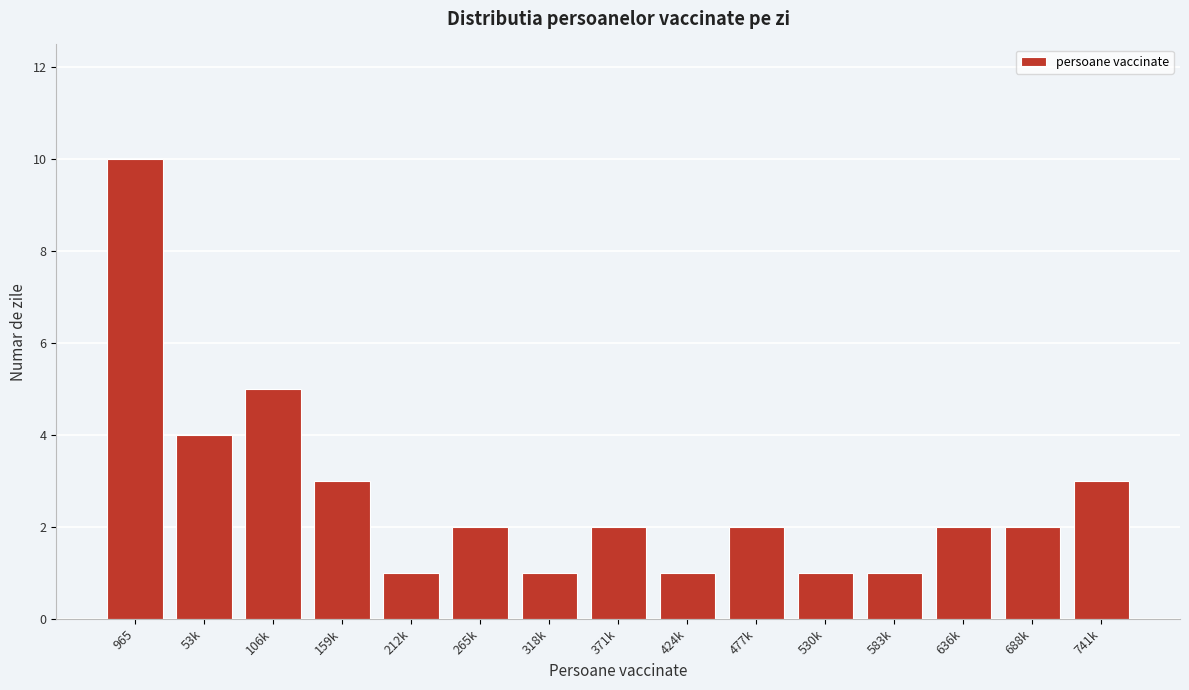

Reading left to right, what are all the values shown in this chart?

965=10	53k=4	106k=5	159k=3	212k=1	265k=2	318k=1	371k=2	424k=1	477k=2	530k=1	583k=1	636k=2	688k=2	741k=3